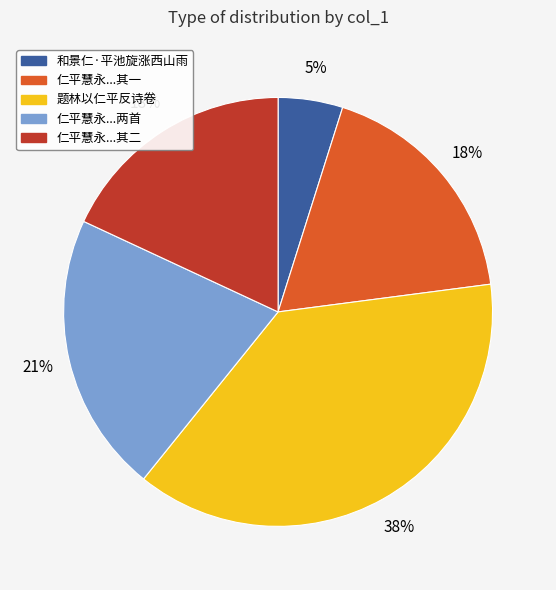

To the nearest percent, what is the difference between the largest and smallest slice percentages?

33%